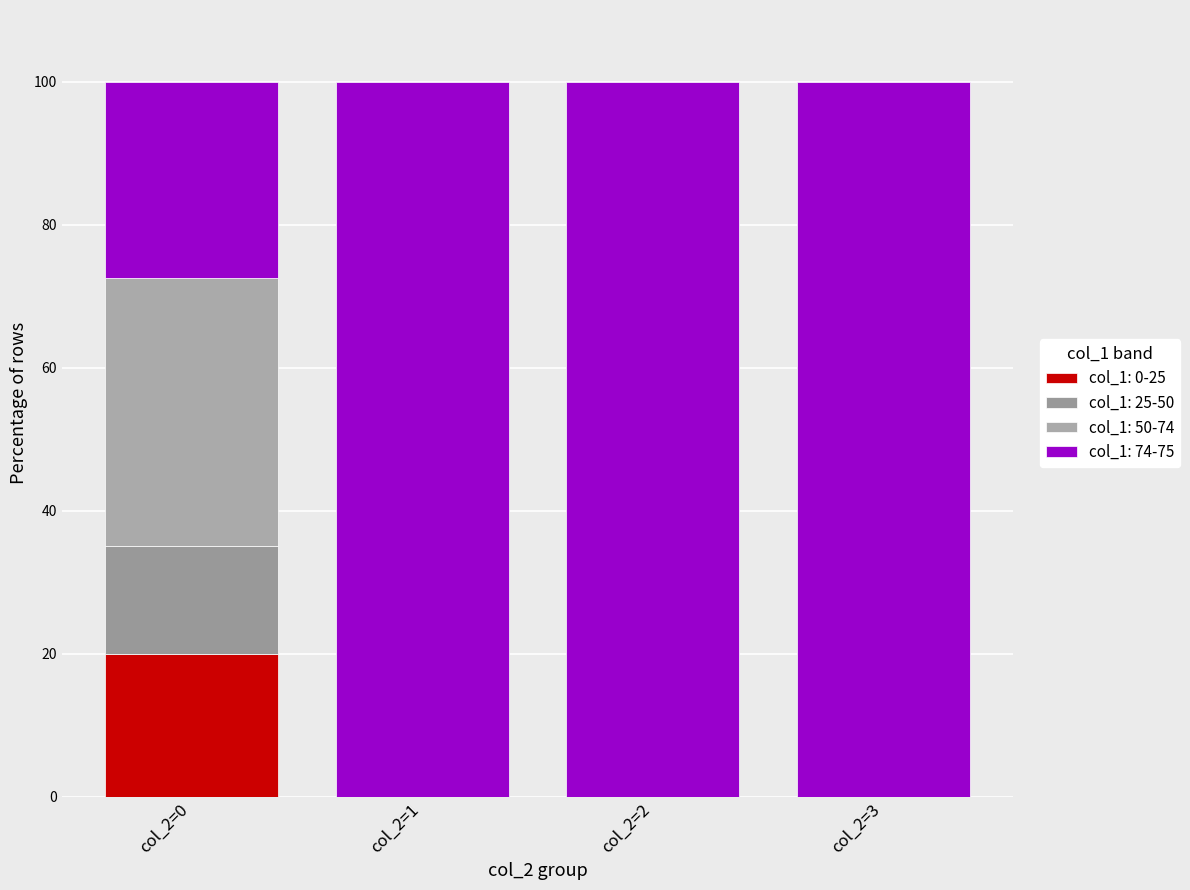

What are all the series names shown in the legend?

col_1: 0-25, col_1: 25-50, col_1: 50-74, col_1: 74-75